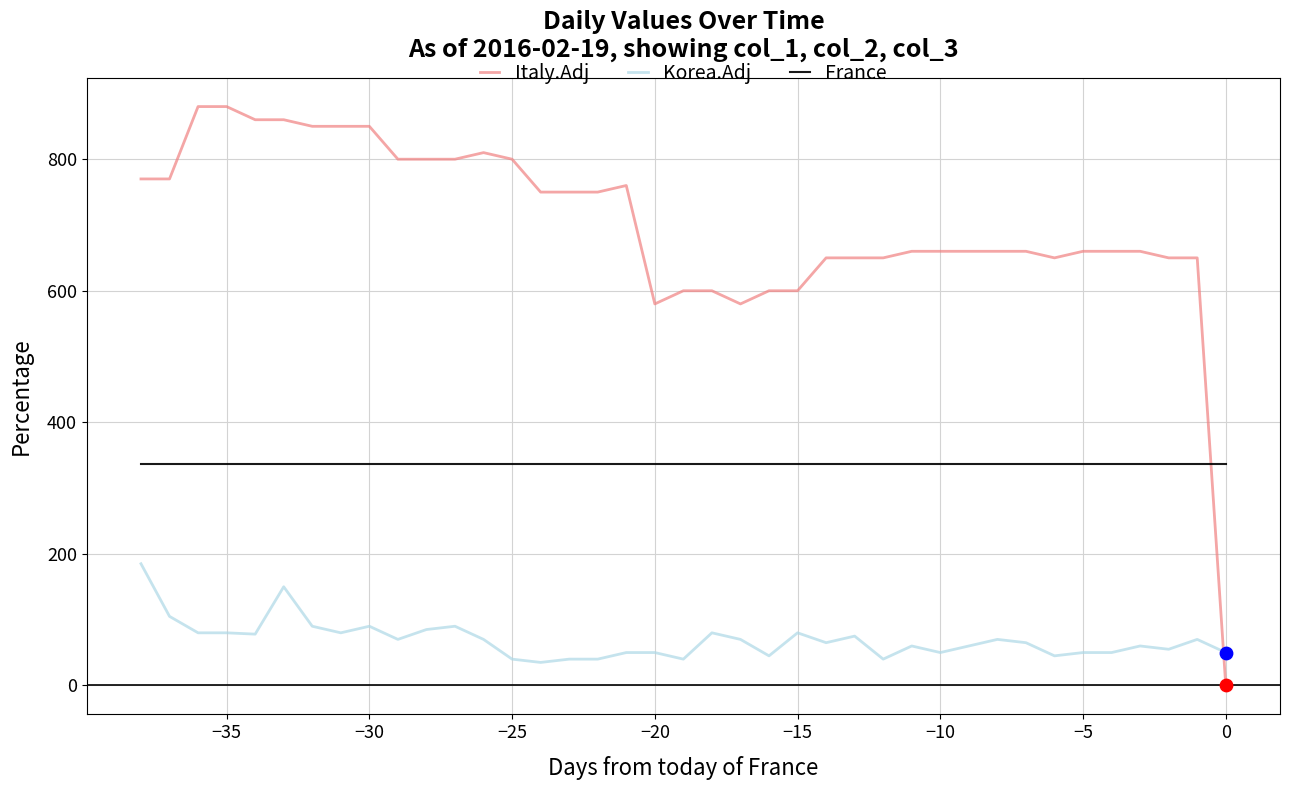

Which series has the largest total across all categories?

Italy.Adj